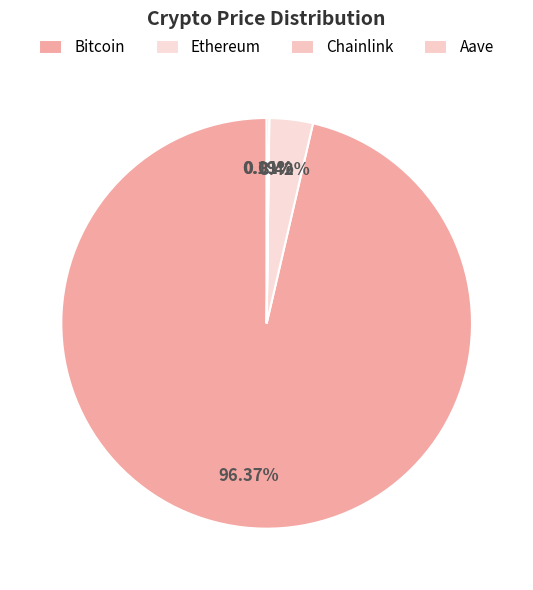

Do Aave and Chainlink together represent more than half of the pie?

No